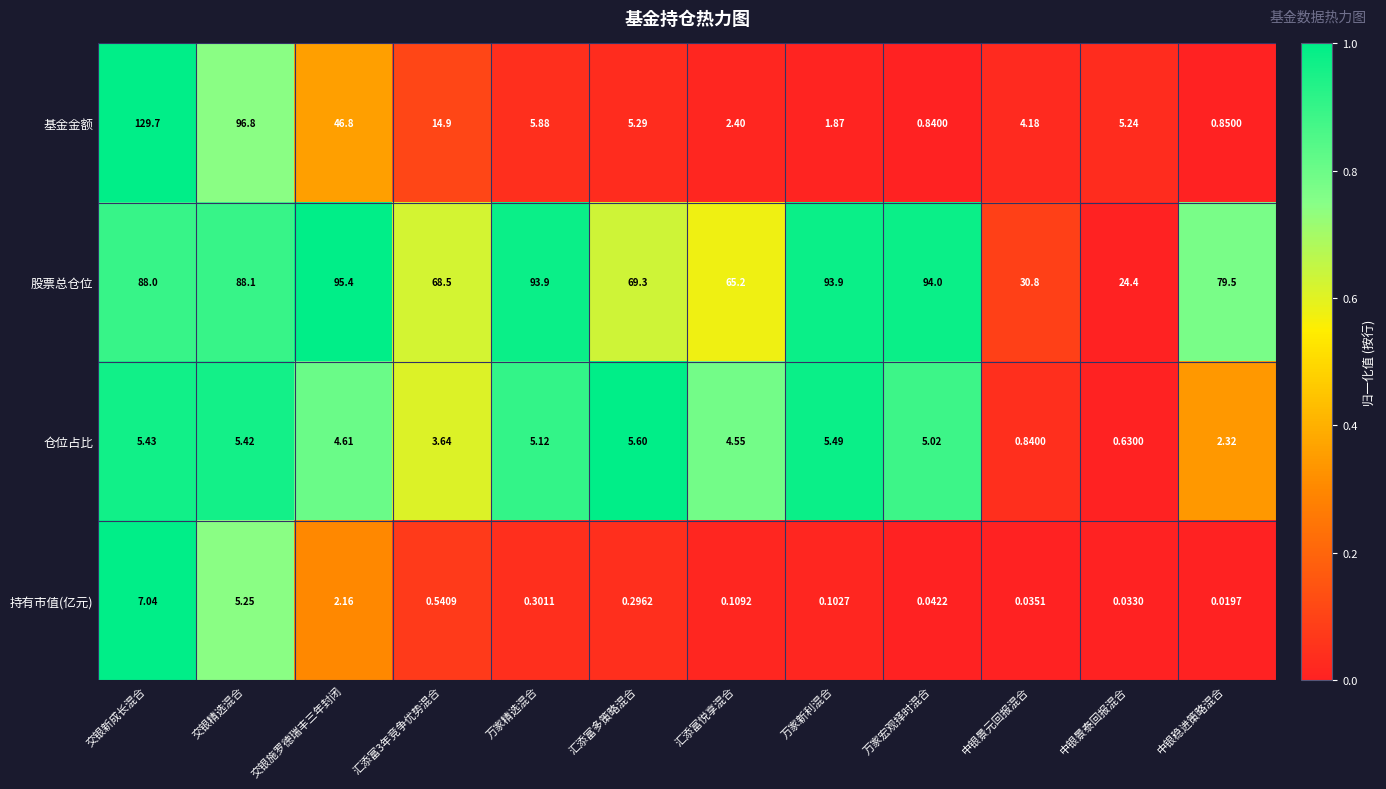

Which series has the largest total across all categories?

股票总仓位